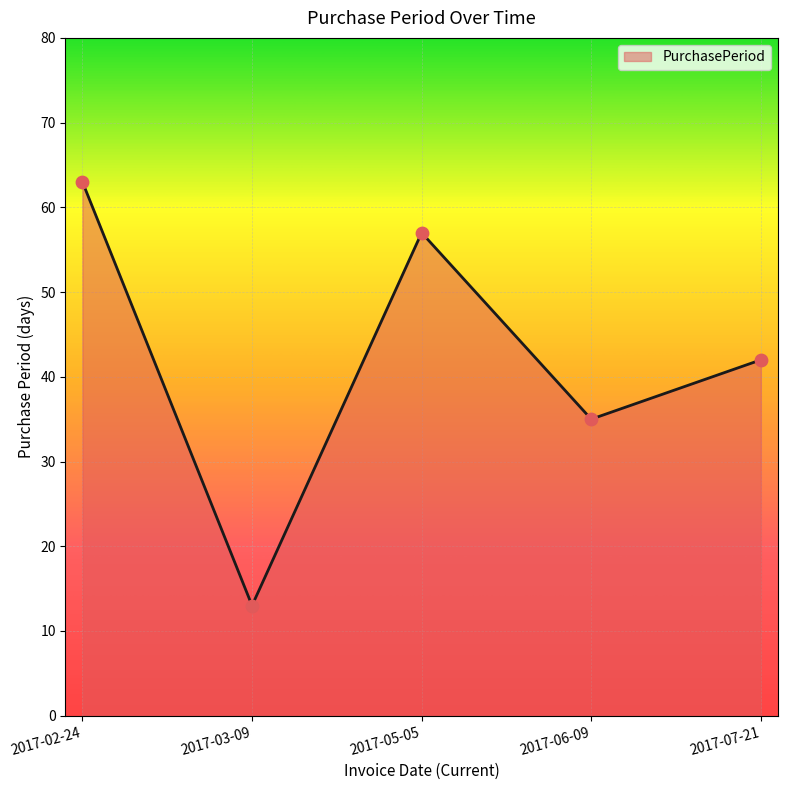

Which has a higher value, 2017-03-09 or 2017-07-21?

2017-07-21